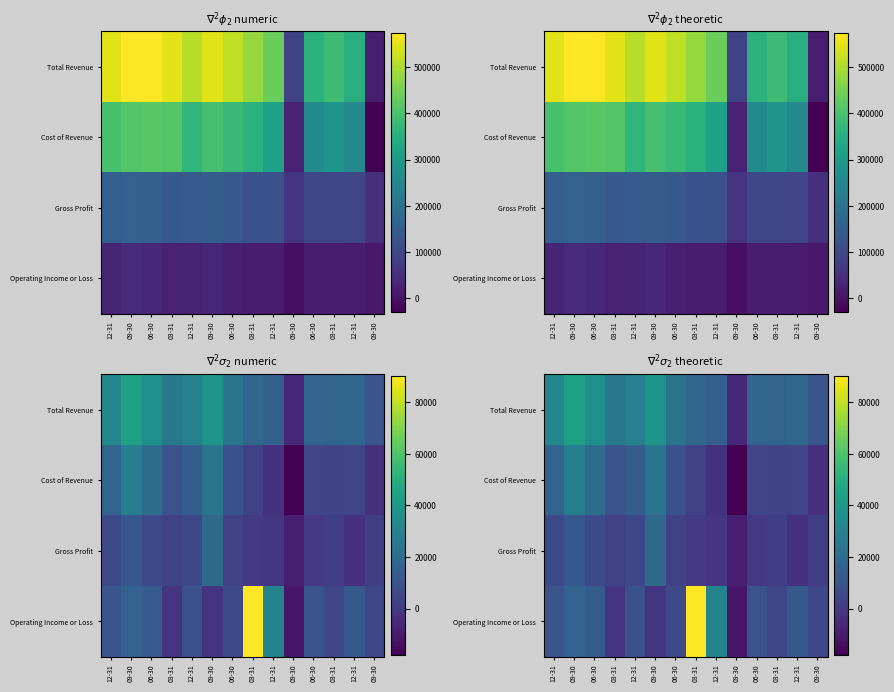

Is the value of Cost of Revenue at 12-31 greater than the value of Operating Income or Loss at 12-31?

Yes